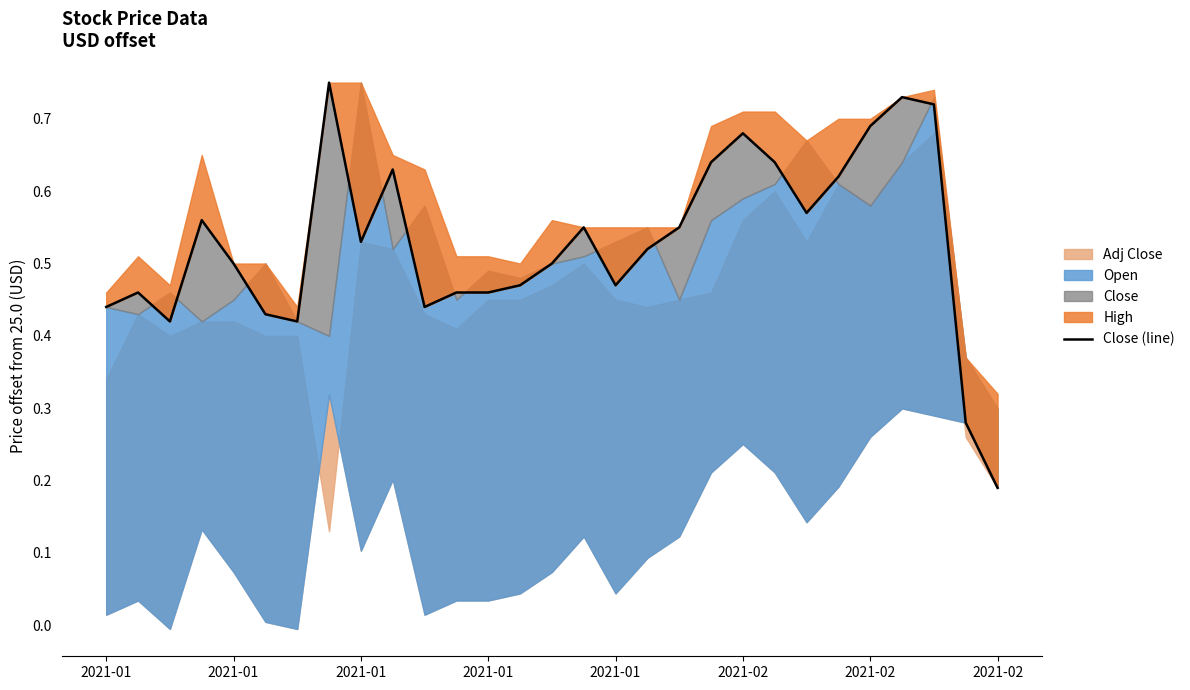

Reading left to right, list all the values displayed in this chart.

0.4	0.5	0.4	0.6	0.5	0.4	0.4	0.8	0.5	0.6	0.4	0.5	0.5	0.5	0.5	0.5	0.5	0.5	0.5	0.6	0.7	0.6	0.6	0.6	0.7	0.7	0.7	0.3	0.2